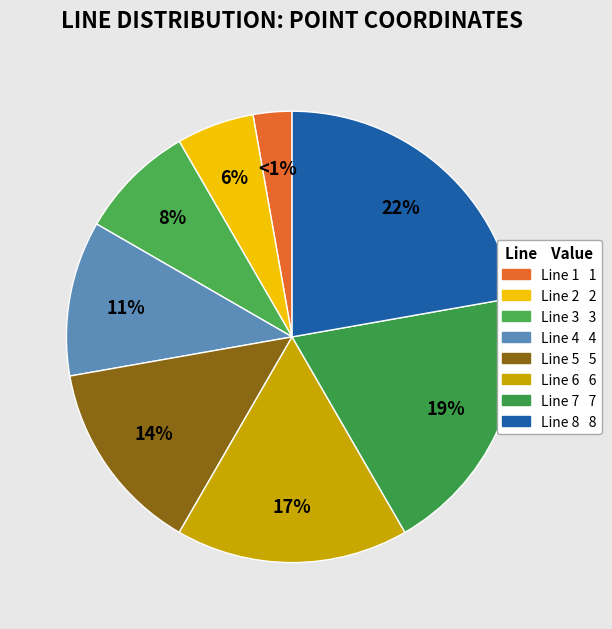

Is there a majority slice in this chart?

No